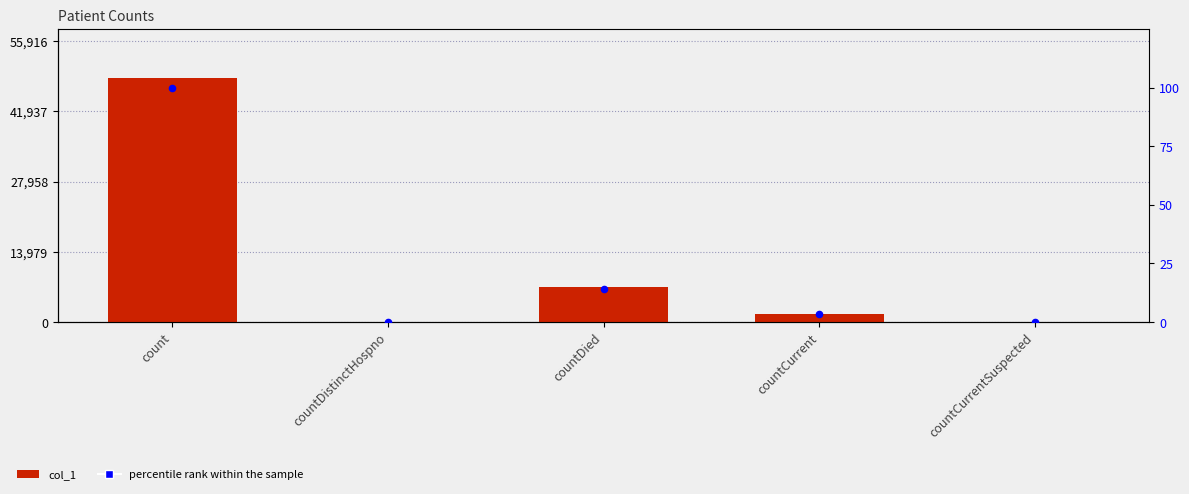

Which series has the largest total across all categories?

col_1